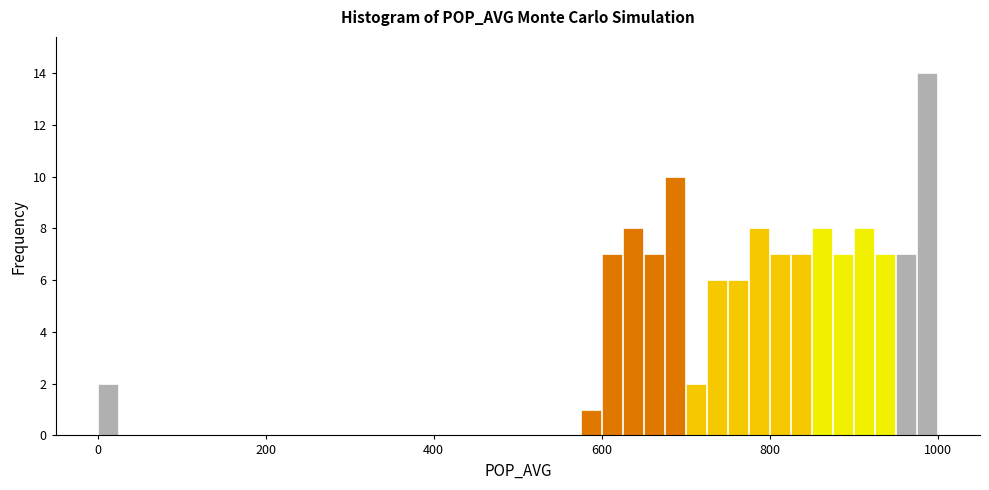

Read against the x-axis, roughly where is the centre of the tallest bar?

980